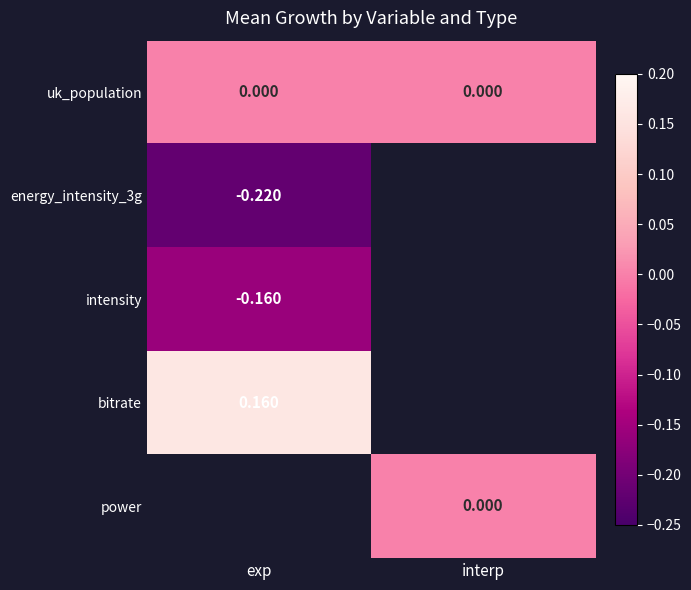

Count the number of categories in the chart.

2